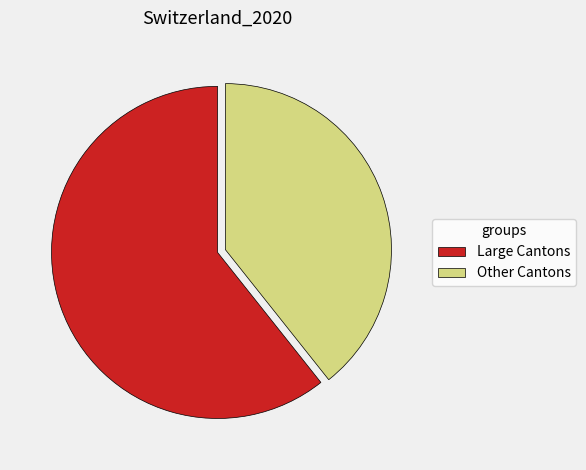

Rank the categories by value from lowest to highest.

Other Cantons, Large Cantons